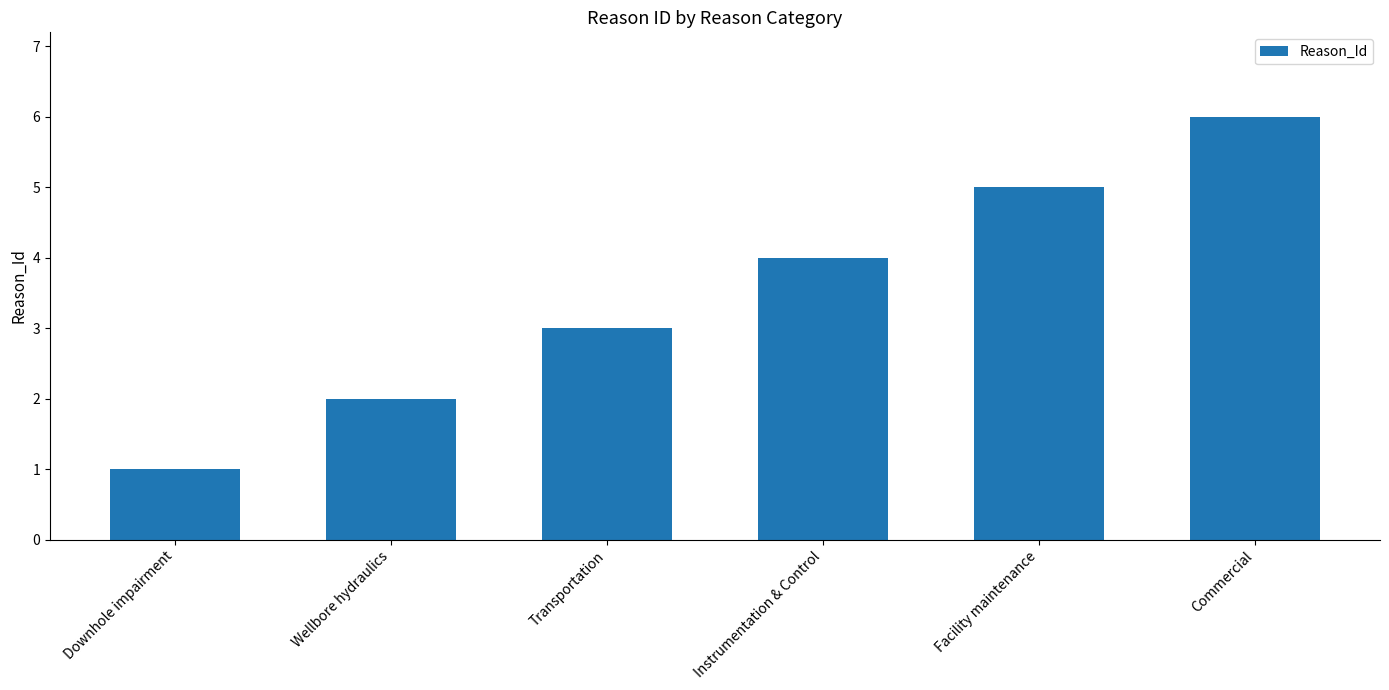

Between Downhole impairment and Transportation, which is larger?

Transportation